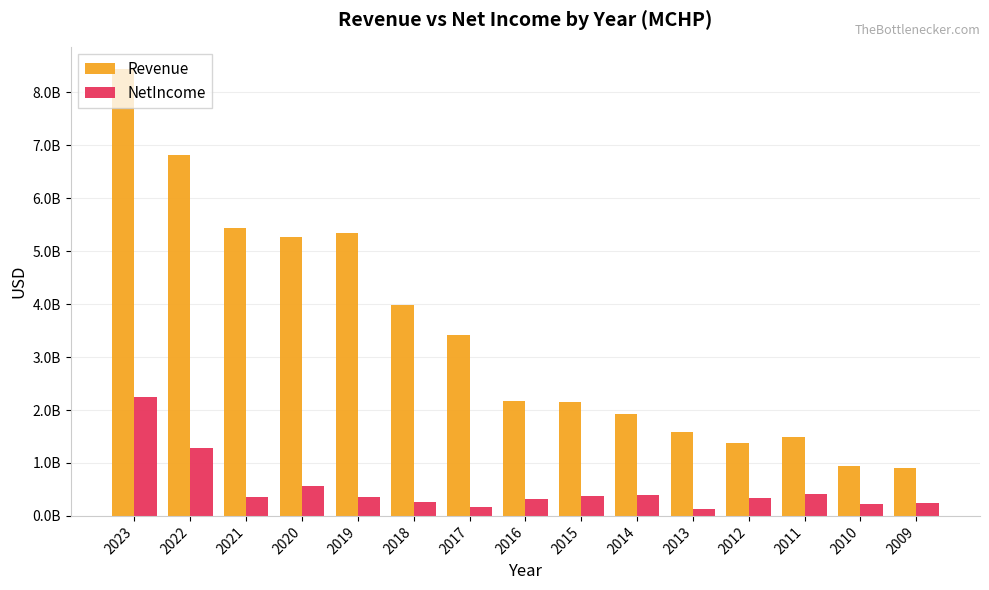

What is the difference between the second highest and second lowest values in the Revenue series?

5873171000